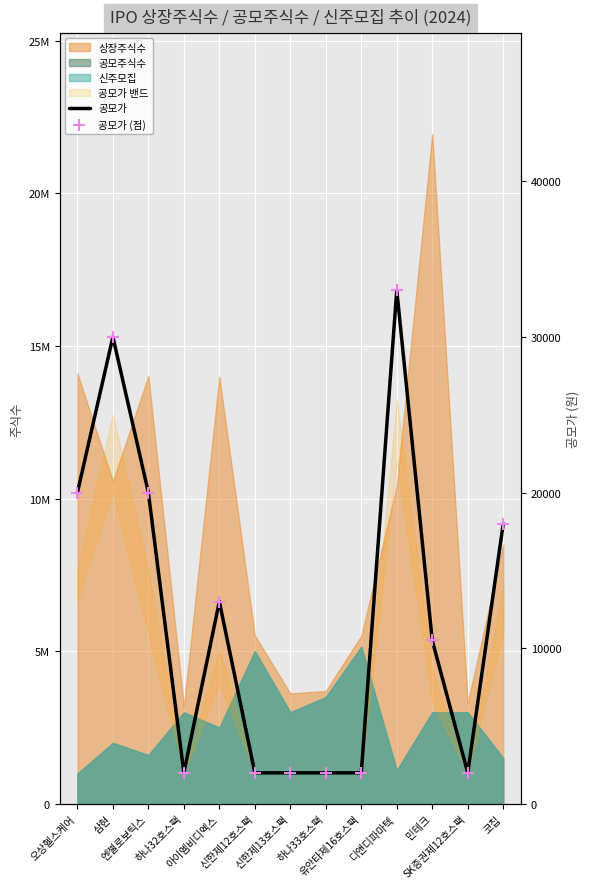

Which series has the largest total across all categories?

공모가